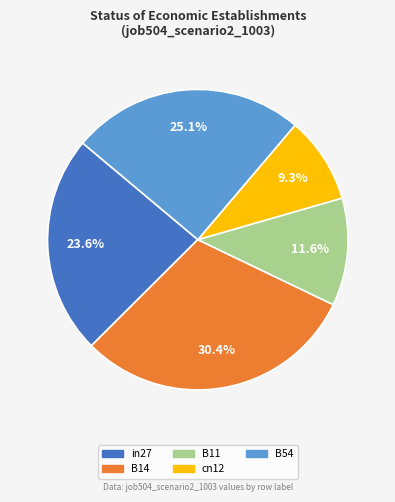

To the nearest percent, what is the difference between the largest and smallest slice percentages?

21%